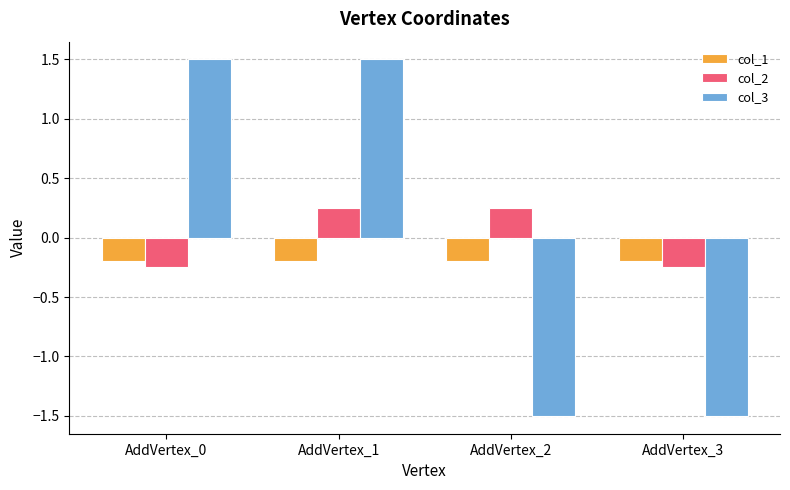

What is the difference between the col_2 values at AddVertex_3 and AddVertex_2?

0.5